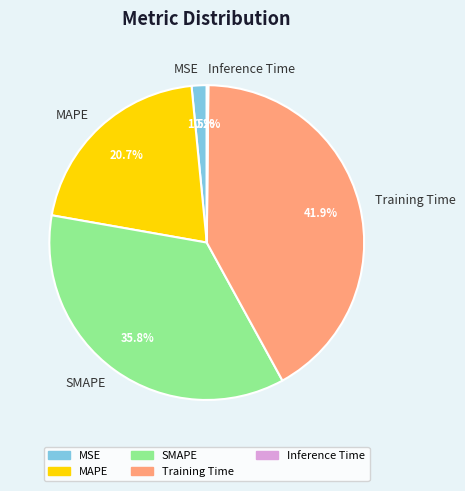

Between MSE and SMAPE, which is larger?

SMAPE